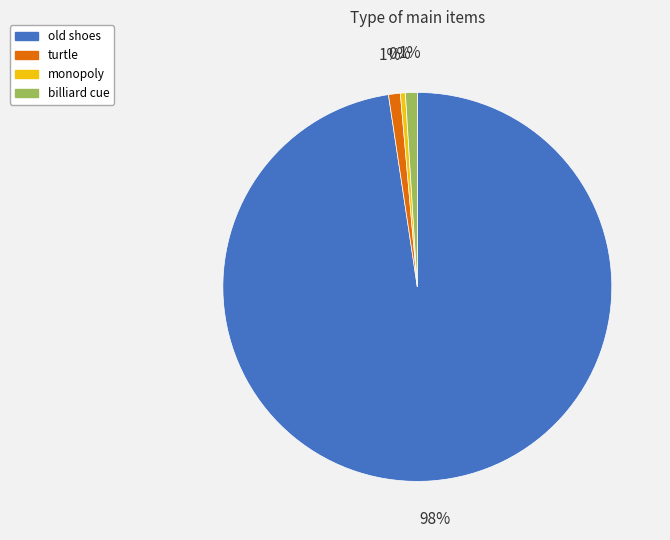

Does any single category account for the majority?

Yes